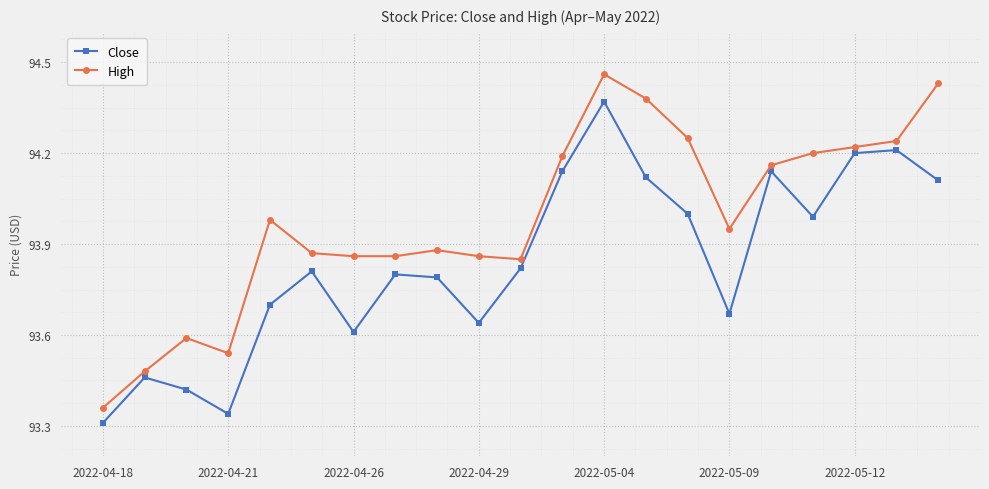

Rank the series by their maximum value, from highest to lowest.

High, Close